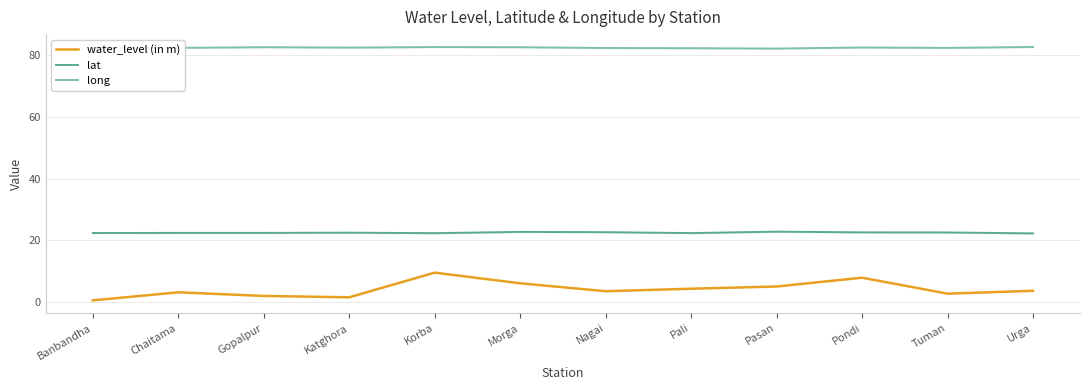

Where is the first local minimum for long?

Katghora